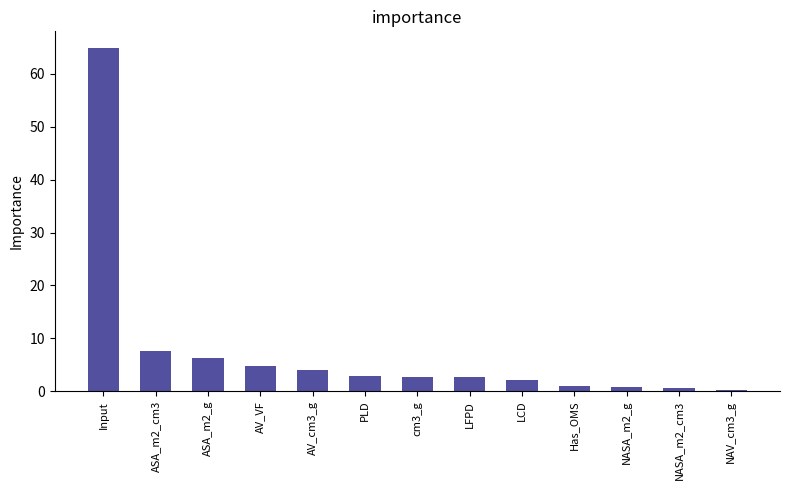

Is it true that the value at cm3_g is 2.7?

True